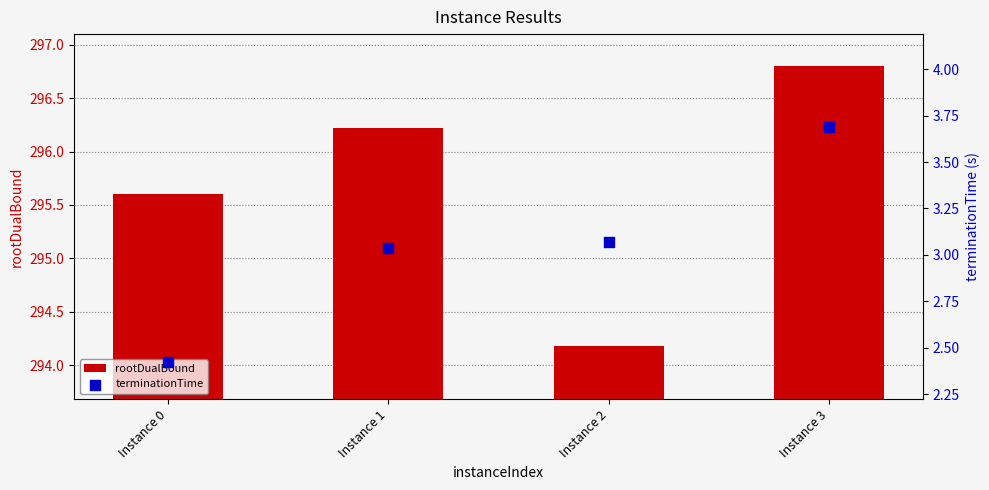

Which series has the largest total across all categories?

rootDualBound